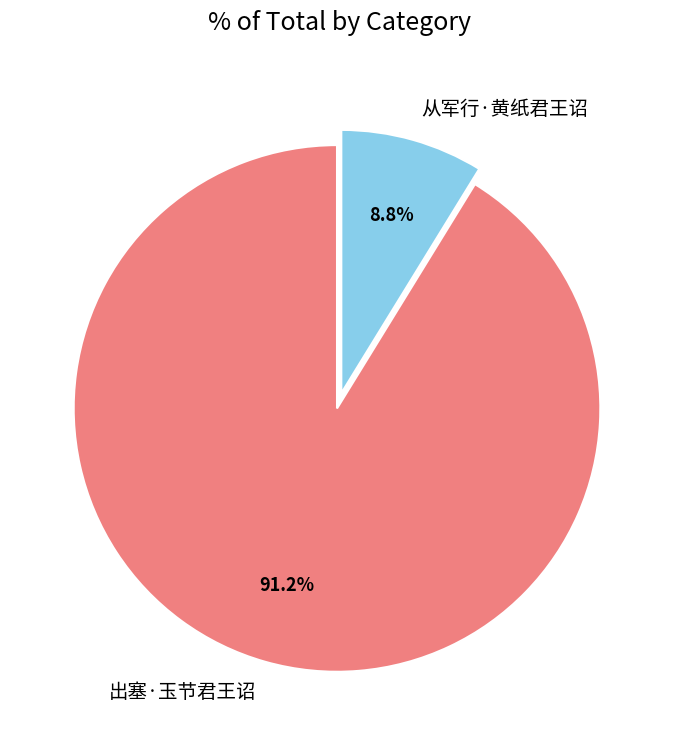

What is the ratio of the value at 出塞·玉节君王诏 to the value at 从军行·黄纸君王诏?

10.4